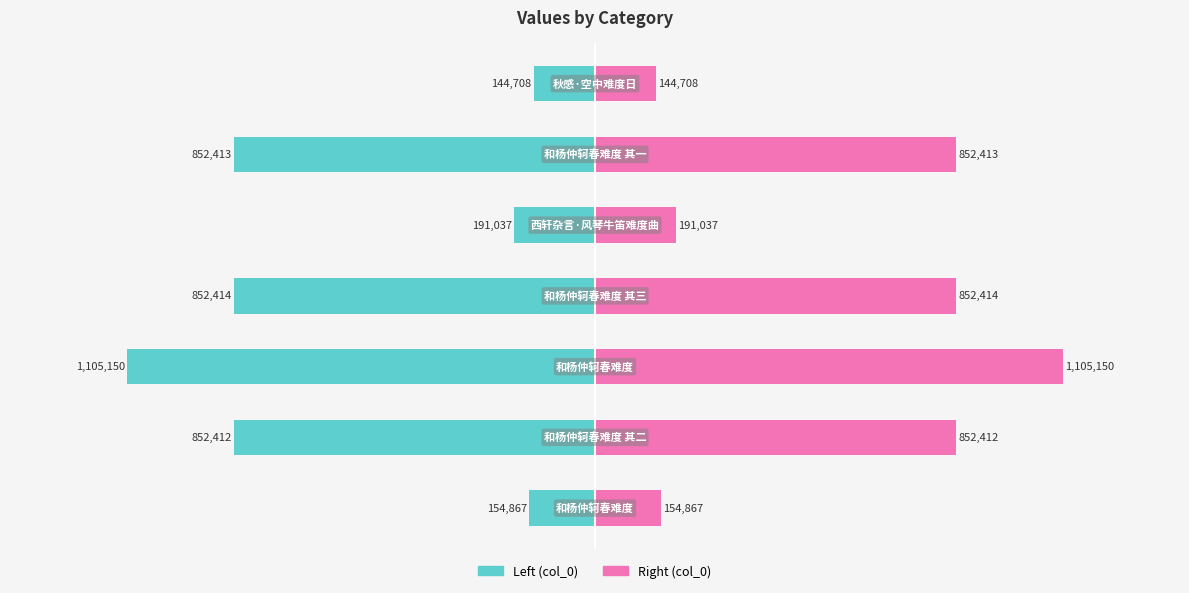

List the series in order of their overall mean, lowest first.

col_0 (left), col_0 (right)